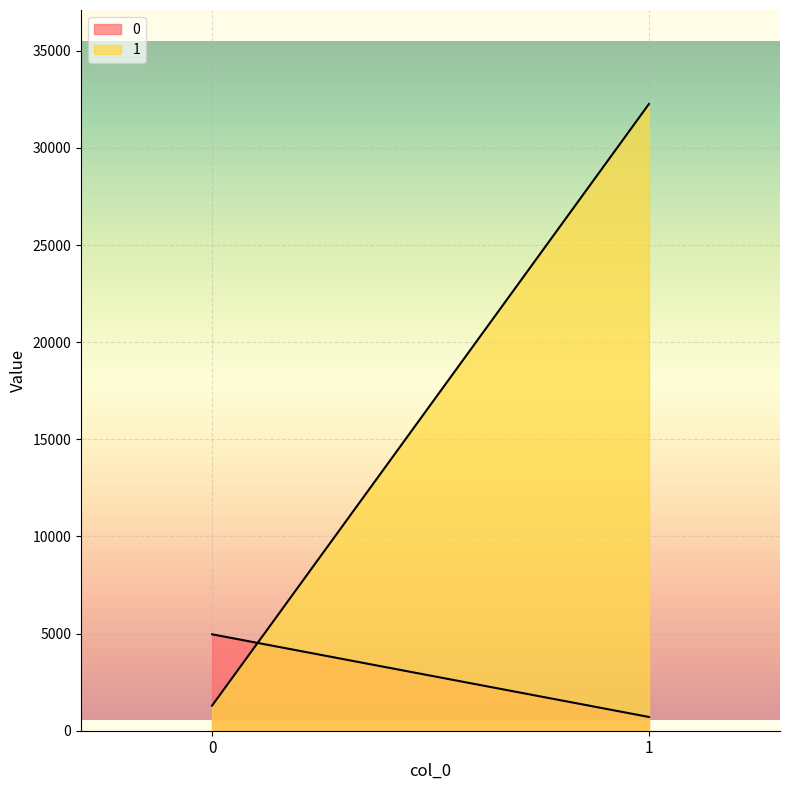

The value of 1 at 1 is 32262. True or false?

True